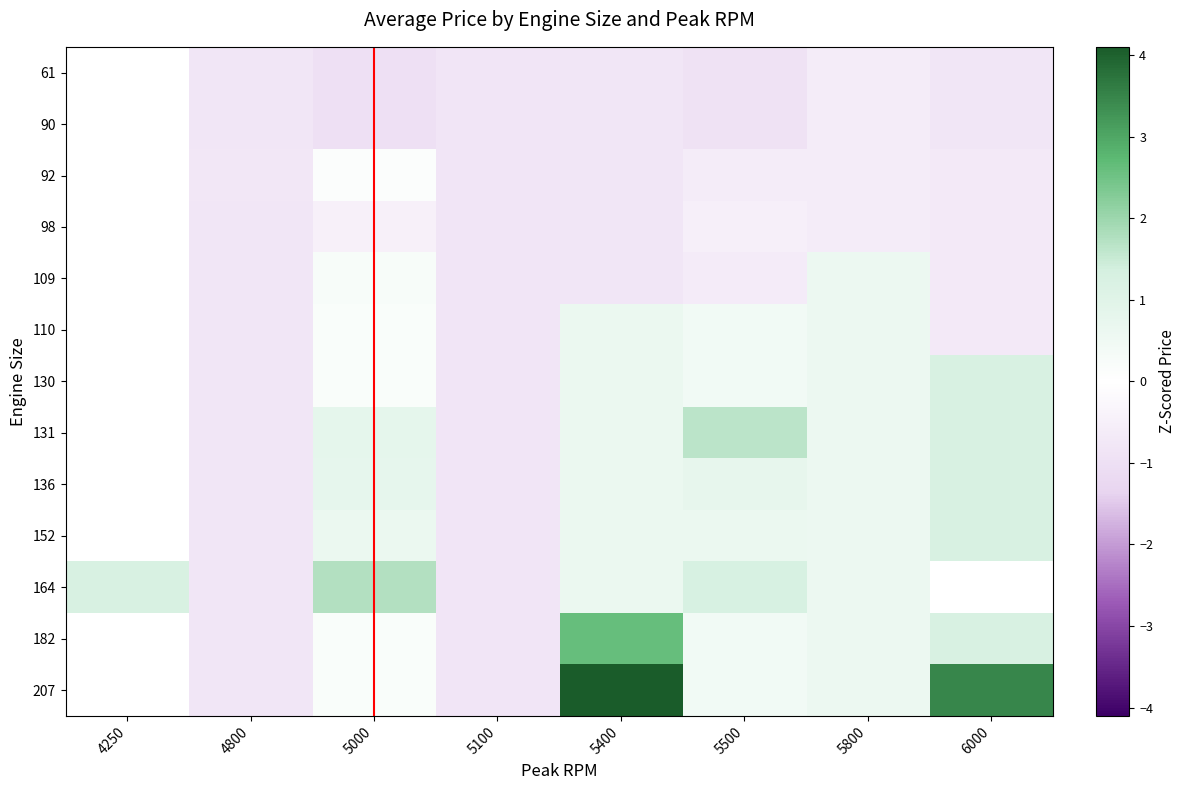

Rank the categories by 131 value from lowest to highest.

5100, 4250, 4800, 5800, 5400, 5000, 6000, 5500